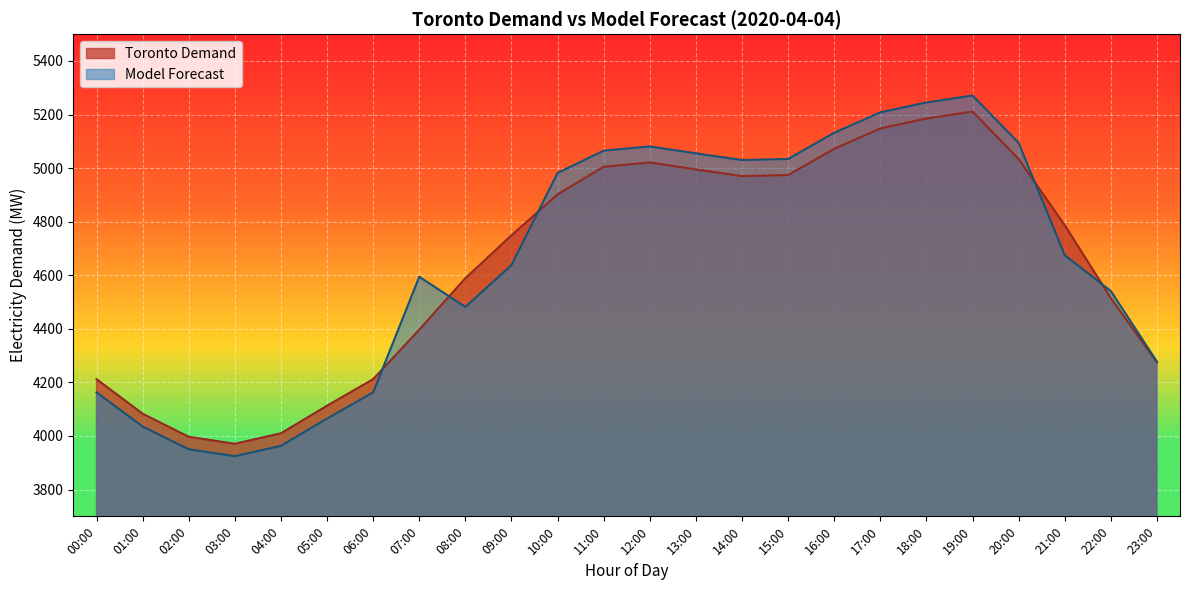

Reading left to right, transcribe all the data shown in this chart.

Toronto Demand: 00:00=4212.0	01:00=4083.0	02:00=3997.0	03:00=3971.0	04:00=4010.0	05:00=4113.0	06:00=4212.0	07:00=4397.0	08:00=4589.0	09:00=4749.0	10:00=4902.0	11:00=5005.0	12:00=5021.0	13:00=4995.0	14:00=4970.0	15:00=4974.0	16:00=5072.0	17:00=5148.0	18:00=5185.0	19:00=5211.0	20:00=5034.0	21:00=4787.0	22:00=4515.0	23:00=4275.0
Model Forecast: 00:00=4162.7	01:00=4035.2	02:00=3950.2	03:00=3924.5	04:00=3963.1	05:00=4064.9	06:00=4162.7	07:00=4594.2	08:00=4481.6	09:00=4637.9	10:00=4982.0	11:00=5065.0	12:00=5081.0	13:00=5055.0	14:00=5030.0	15:00=5034.0	16:00=5132.0	17:00=5208.0	18:00=5245.0	19:00=5271.0	20:00=5094.0	21:00=4675.0	22:00=4541.1	23:00=4277.4